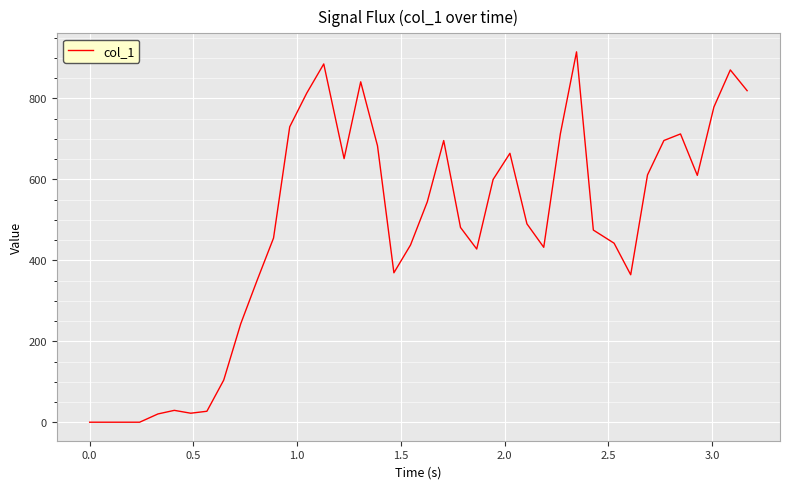

Does the chart display data point markers on the line(s)?

No